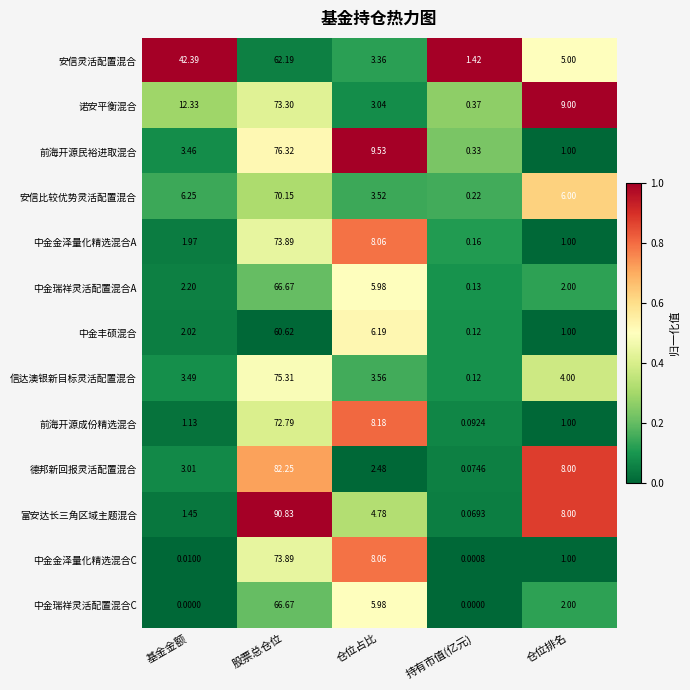

What is the difference between the highest and lowest values at 股票总仓位?

30.2